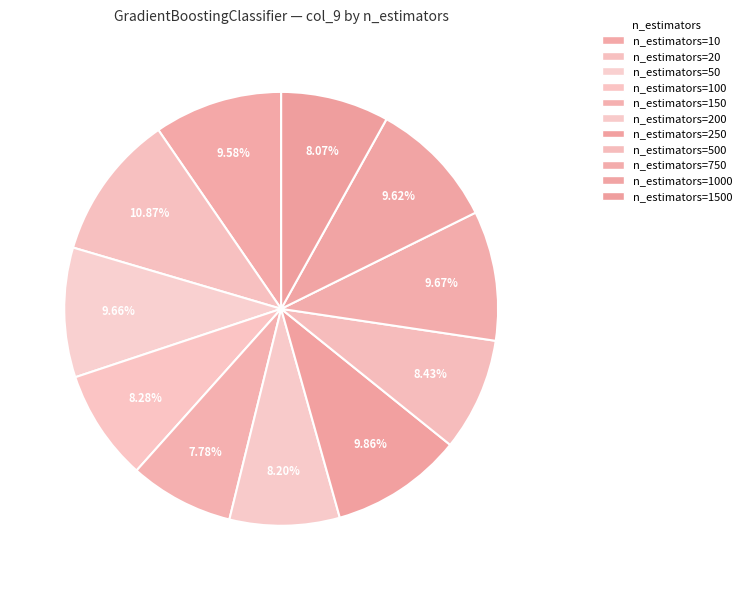

Rank the categories by value from lowest to highest.

n_estimators=150, n_estimators=1500, n_estimators=200, n_estimators=100, n_estimators=500, n_estimators=10, n_estimators=1000, n_estimators=50, n_estimators=750, n_estimators=250, n_estimators=20